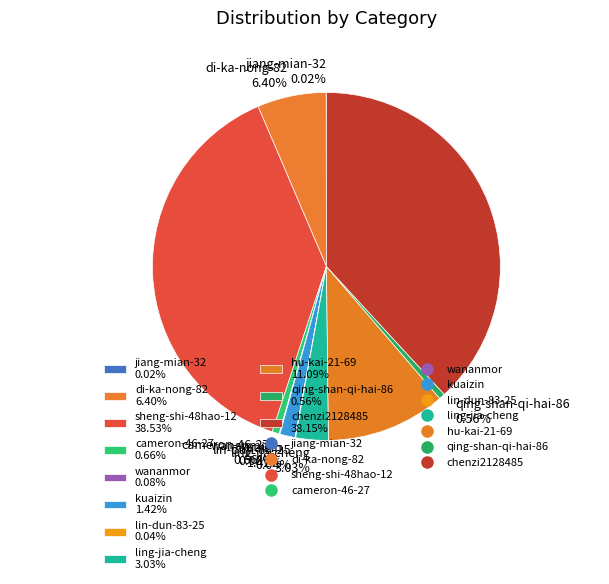

Does any single category account for the majority?

No